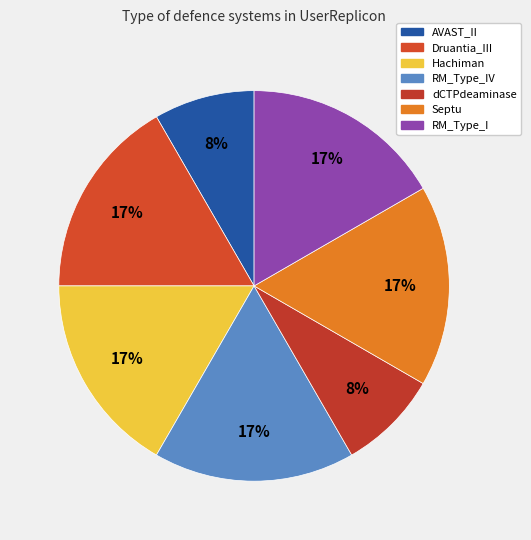

Which has a higher value, Hachiman or AVAST_II?

Hachiman